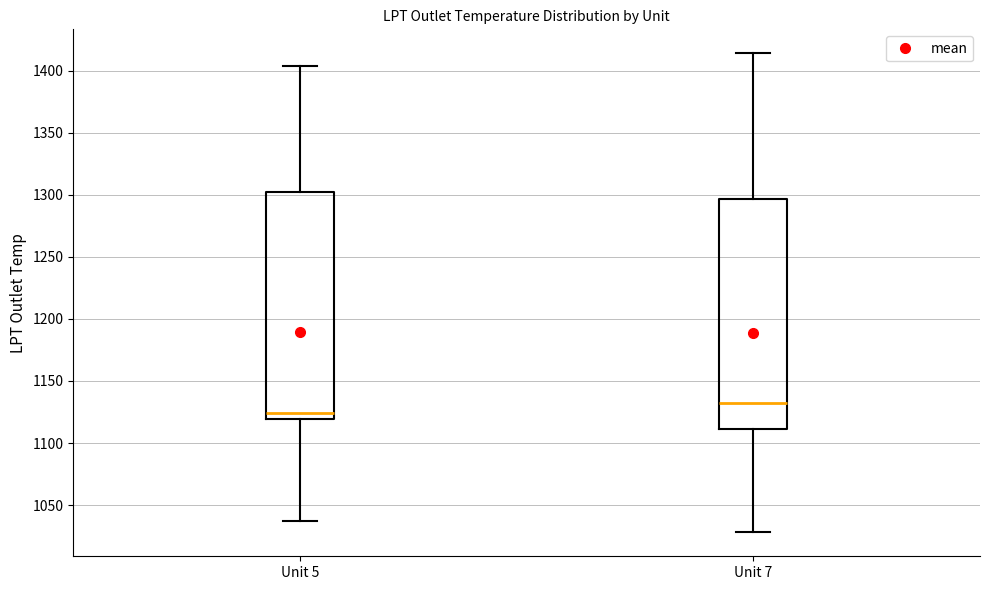

Which box has the lowest median line?

Unit 5